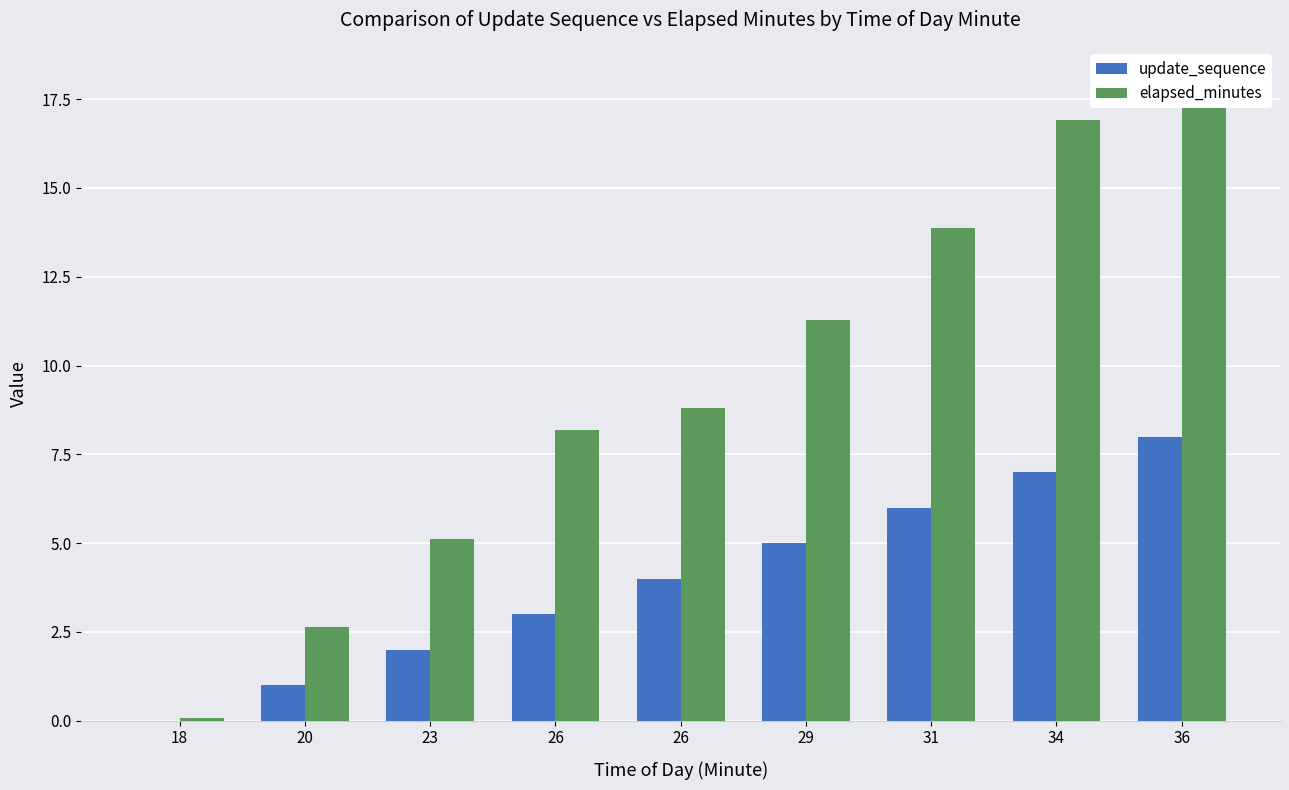

True or false: elapsed_minutes has a value of 8.2 at 26.

True